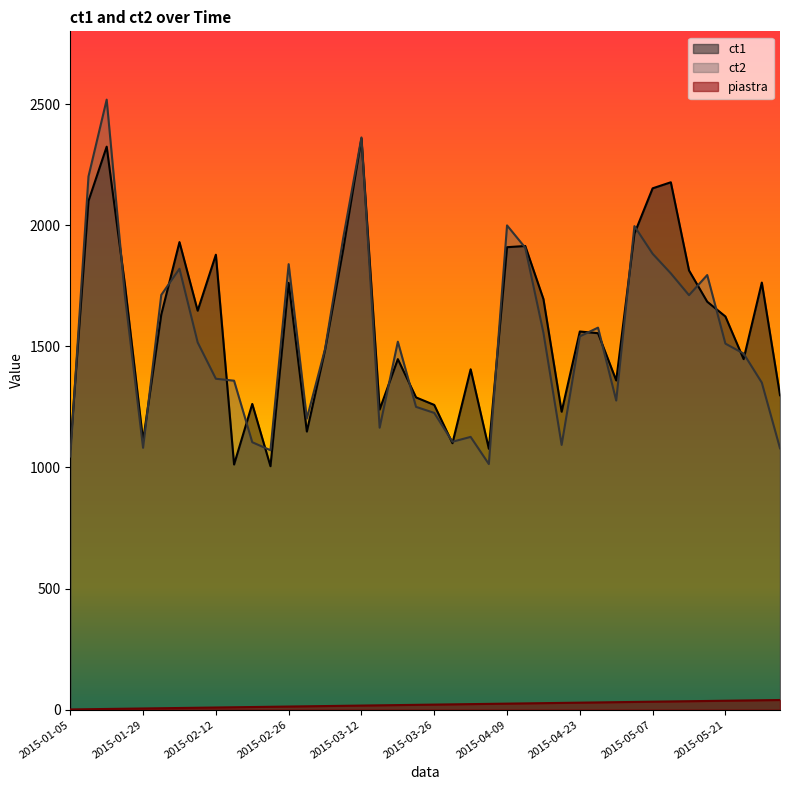

What is the total value across all series at 2015-05-07?

4067